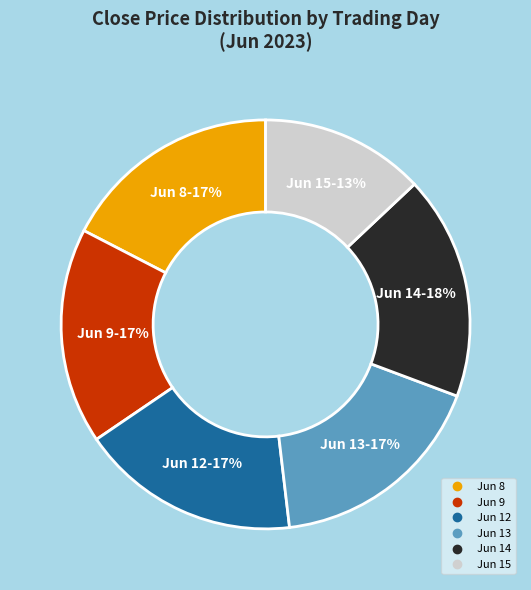

Is there any slice that represents more than half of the pie?

No